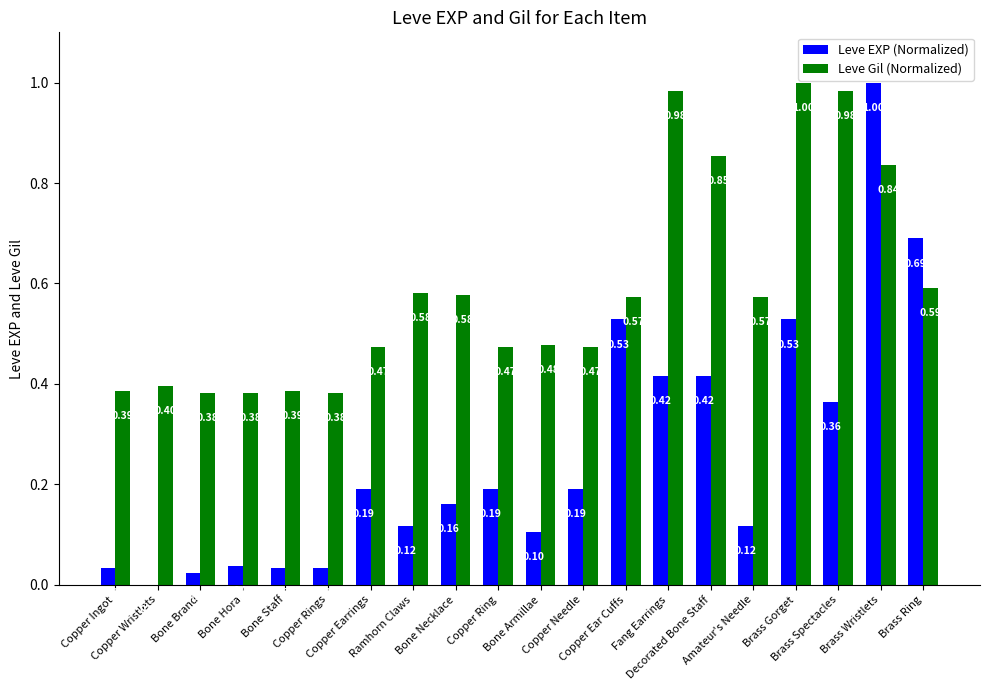

What is the sum of all Leve Gil (Normalized) values?

11.8